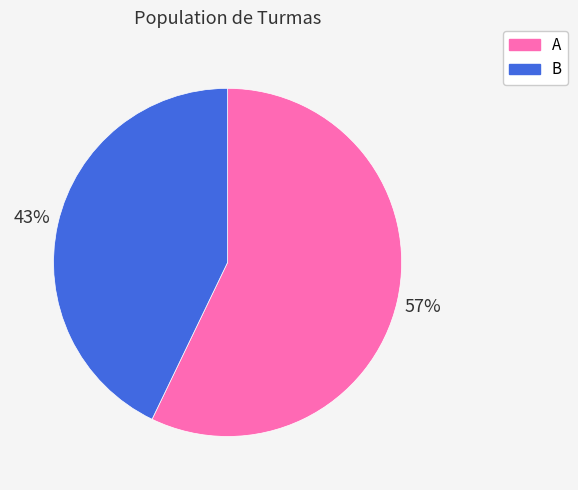

Which slice is the largest?

A